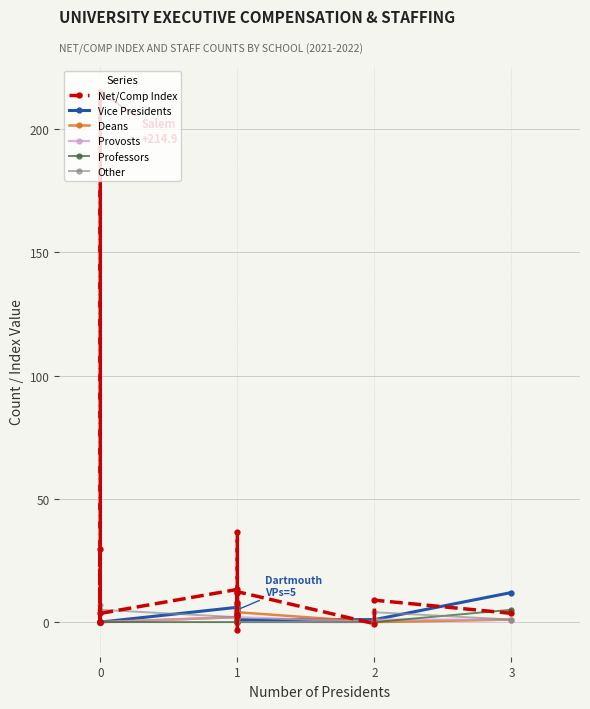

What is the value of the Provosts point at the 17th from the left?

1.0